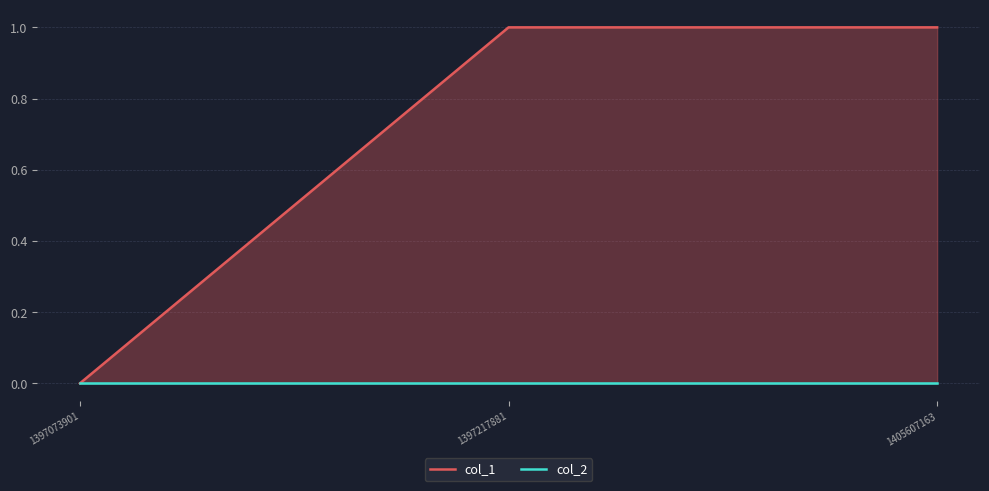

What are all the series names shown in the legend?

col_1, col_2